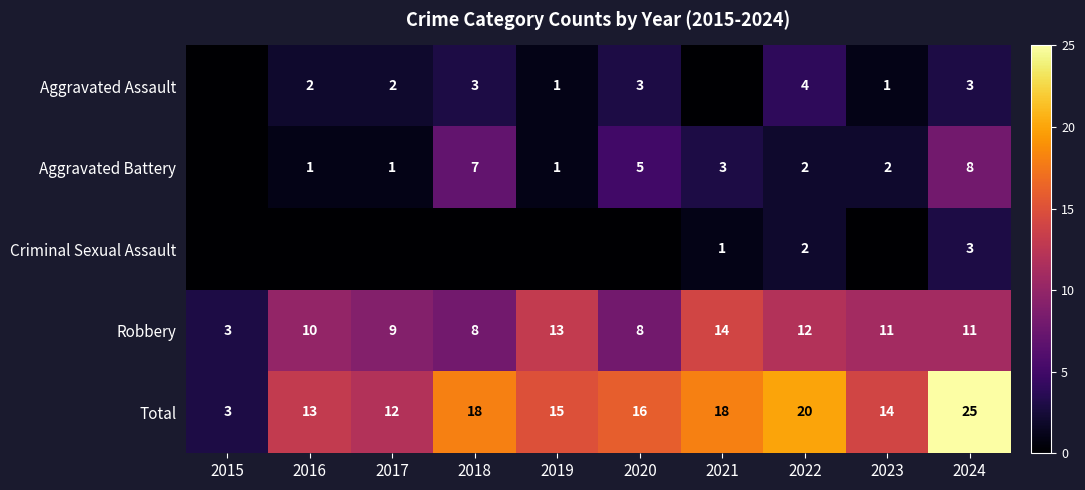

What is the spread (max minus min) of values at 2022?

18